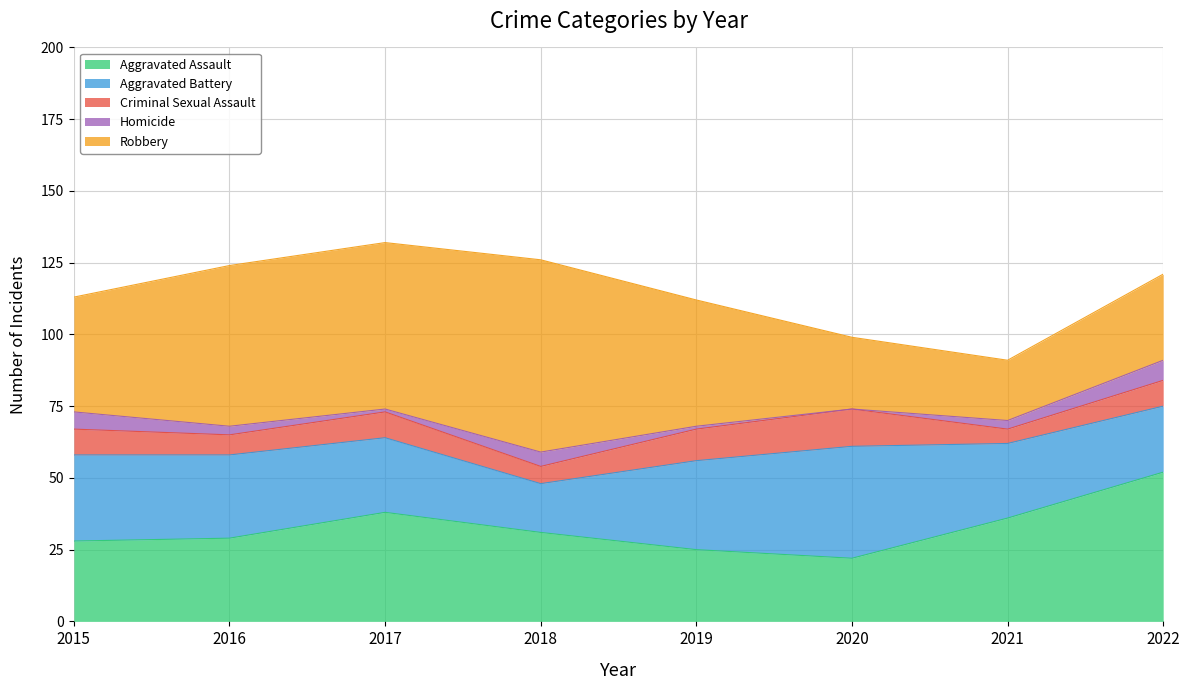

True or false: Criminal Sexual Assault has a value of 6 at 2019.

False